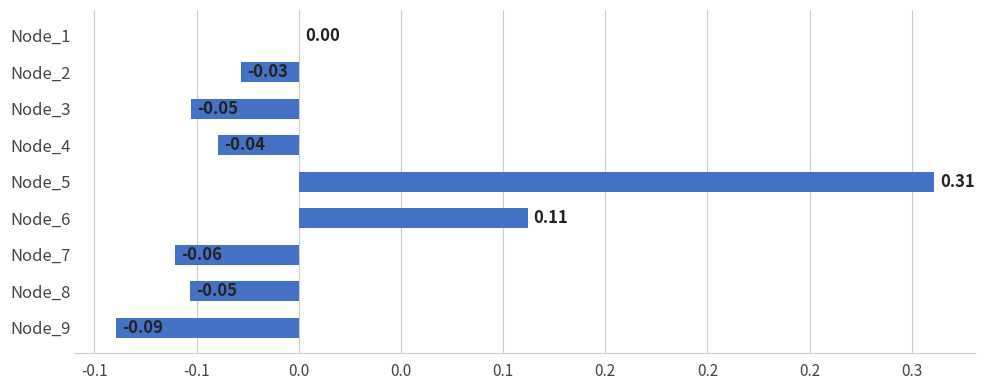

Are the bars horizontal?

Yes